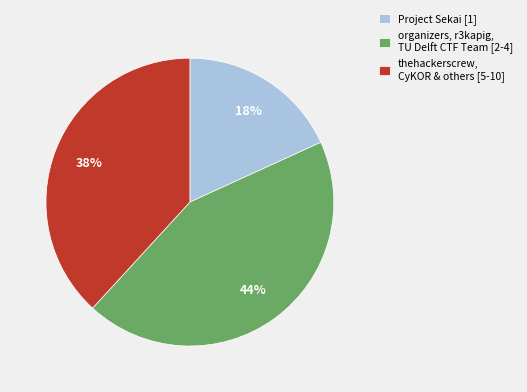

True or false: organizers, r3kapig, TU Delft CTF Team [2-4] accounts for 49% of the total.

False